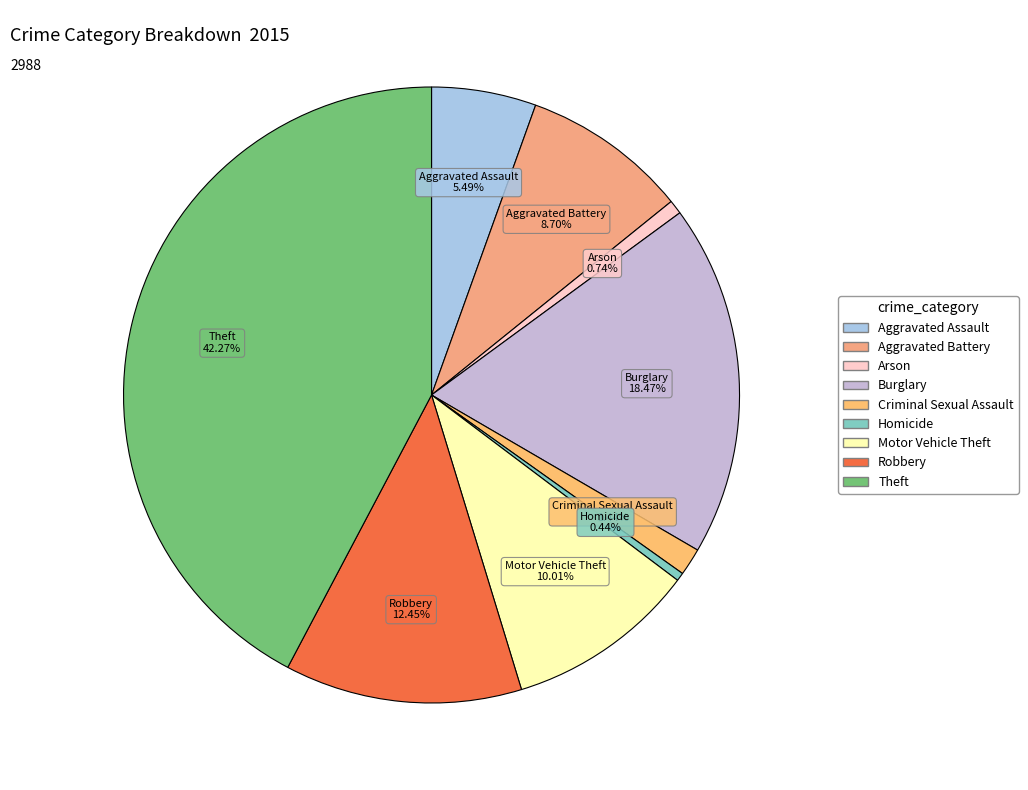

Which category has the biggest portion of the pie?

Theft